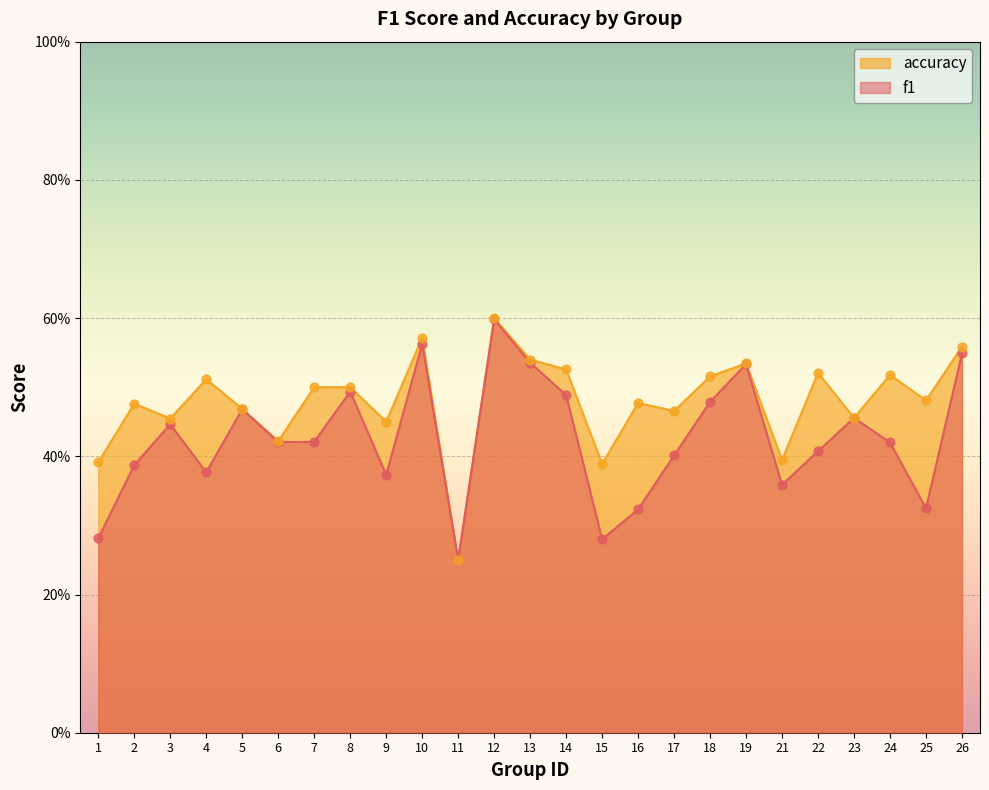

What is the total value across all series at 14?

1.0